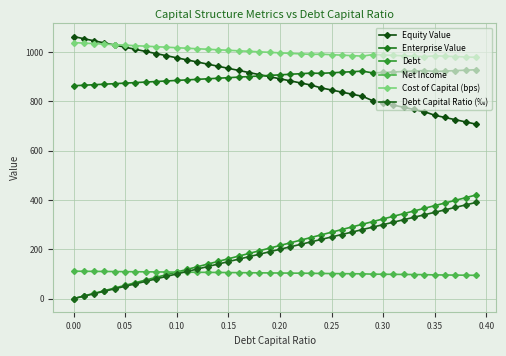

What is the difference between the maximum and minimum values in the Debt Capital Ratio (‰) series?

390.0